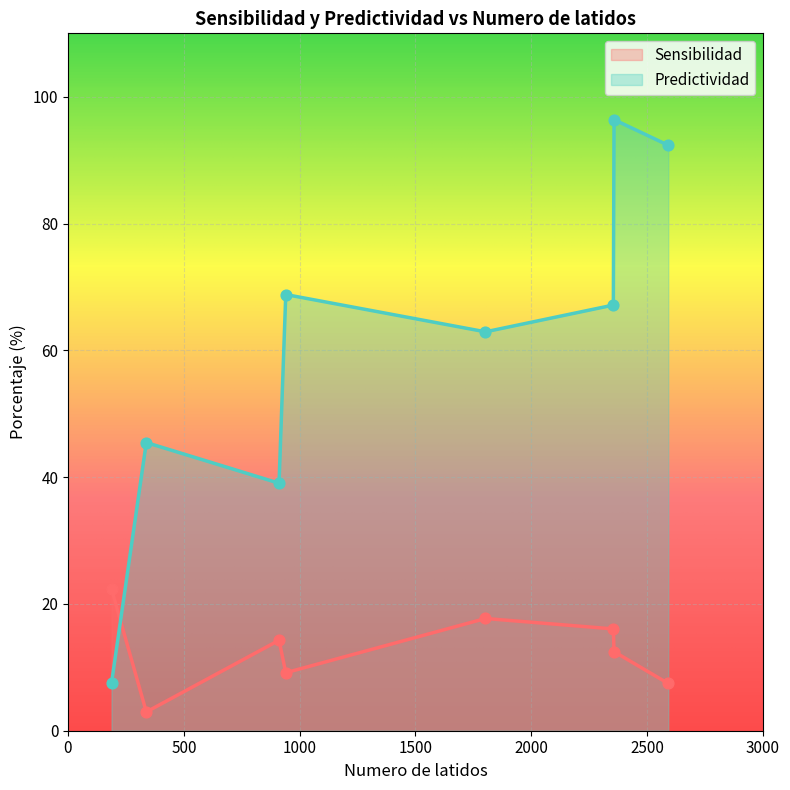

Which series has the largest total across all categories?

Predictividad